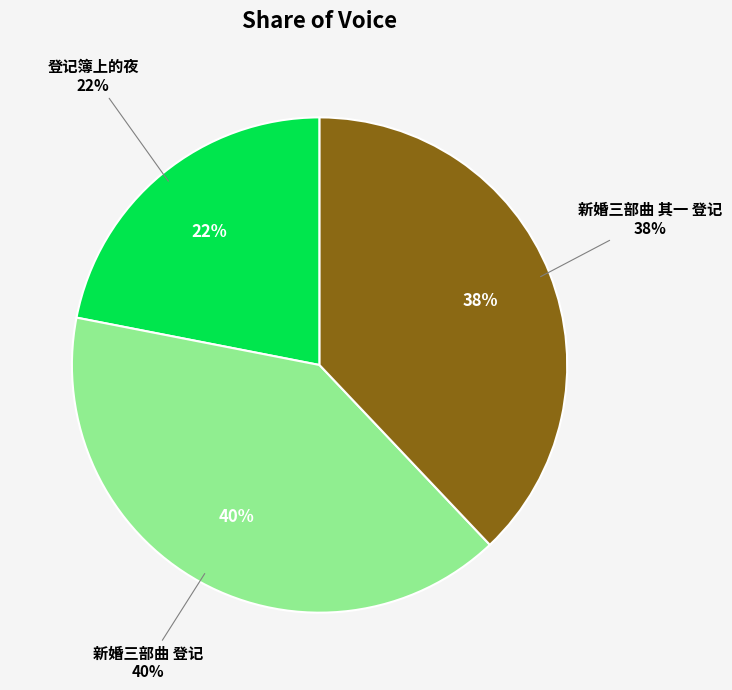

Does any single category account for the majority?

No